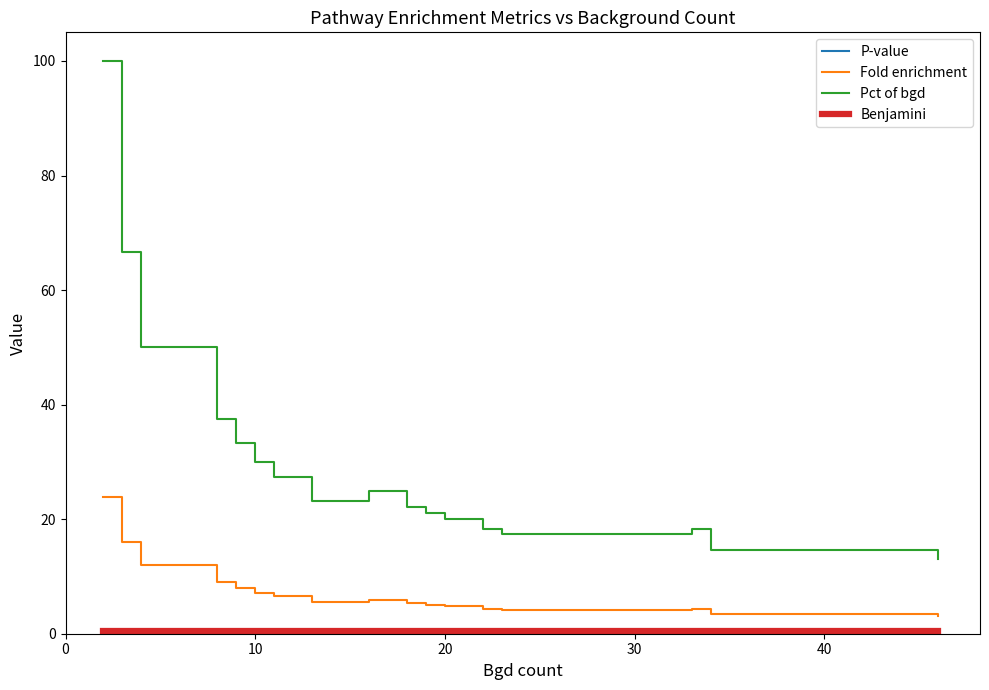

What is the label of the 3rd point from the left?

20